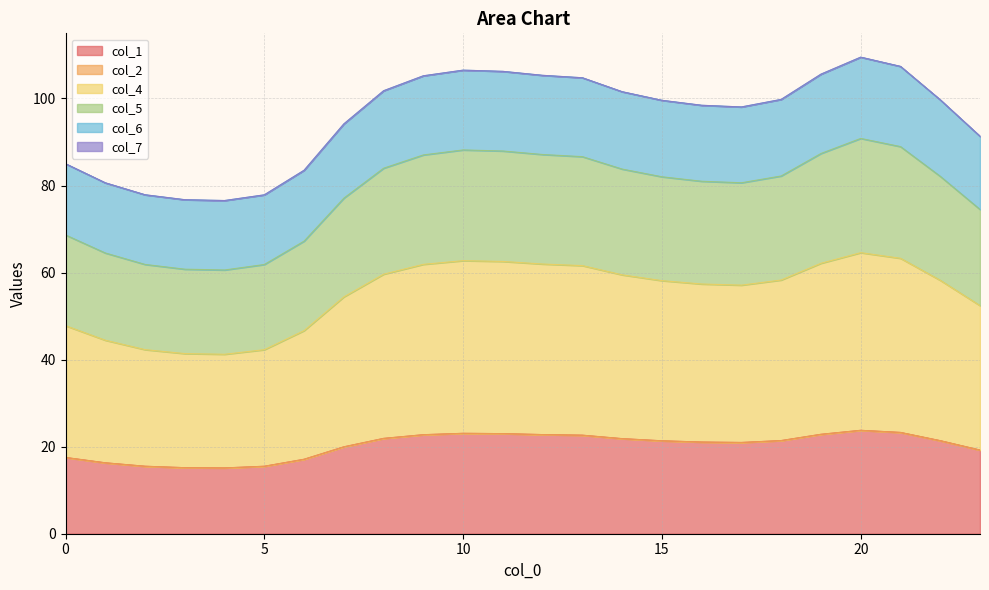

What is the value of the col_1 point at the 17th from the left?

21.1